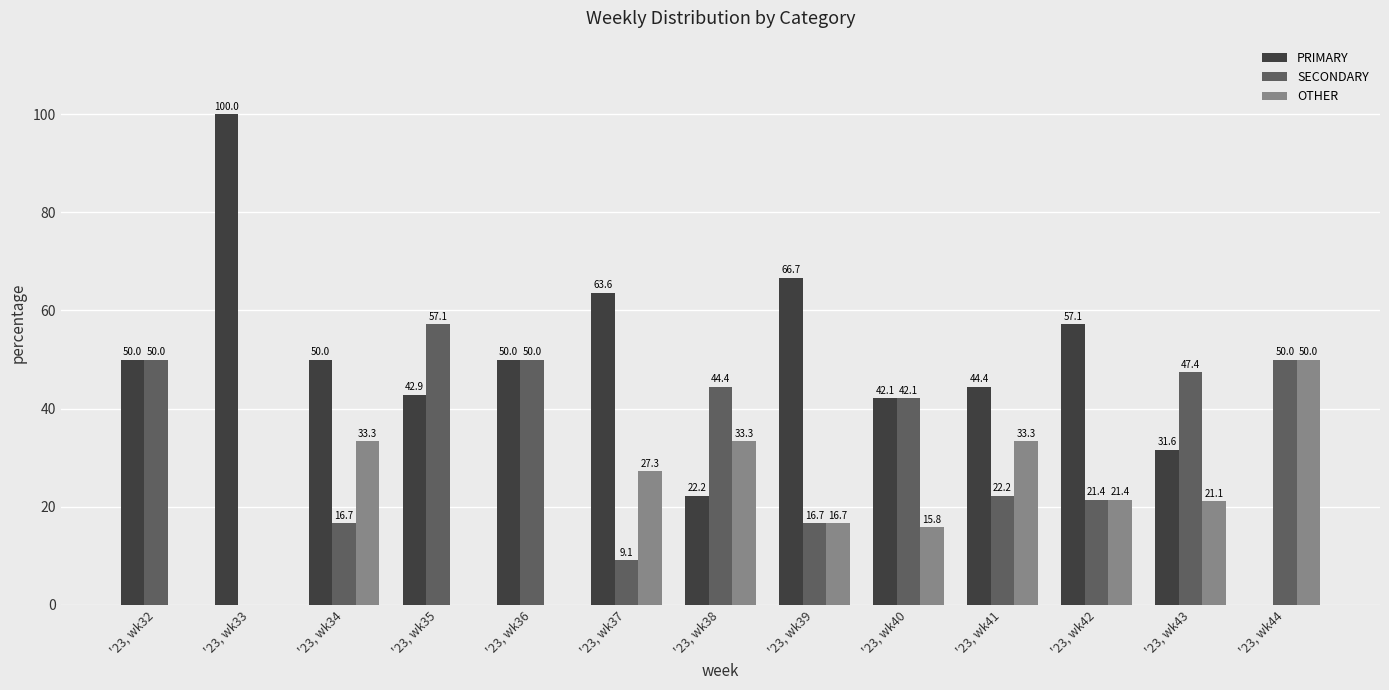

The value of OTHER at '23, wk41 is 33.3. True or false?

True